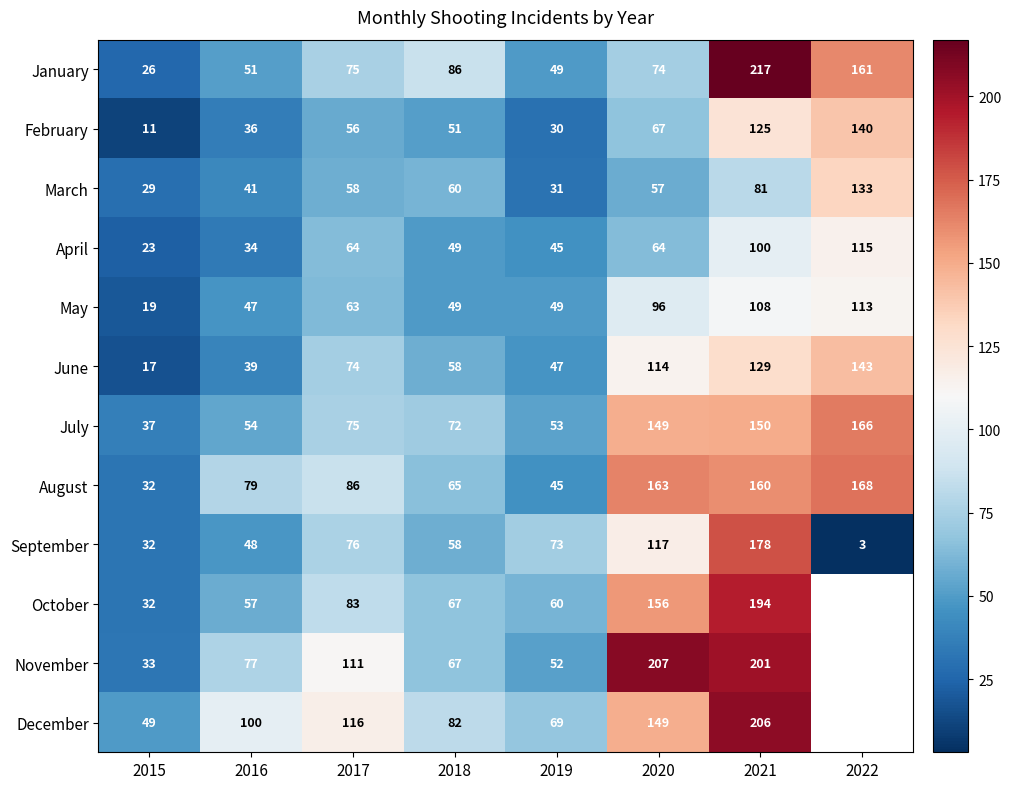

What is the spread (max minus min) of values at 2019?

43